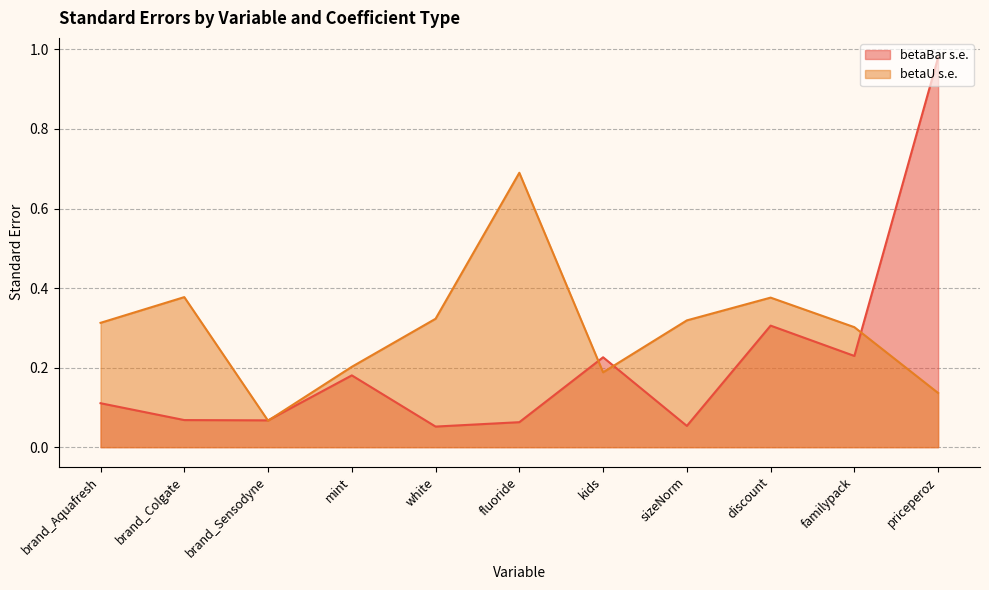

How many interior local peaks does the betaBar s.e. series have?

3